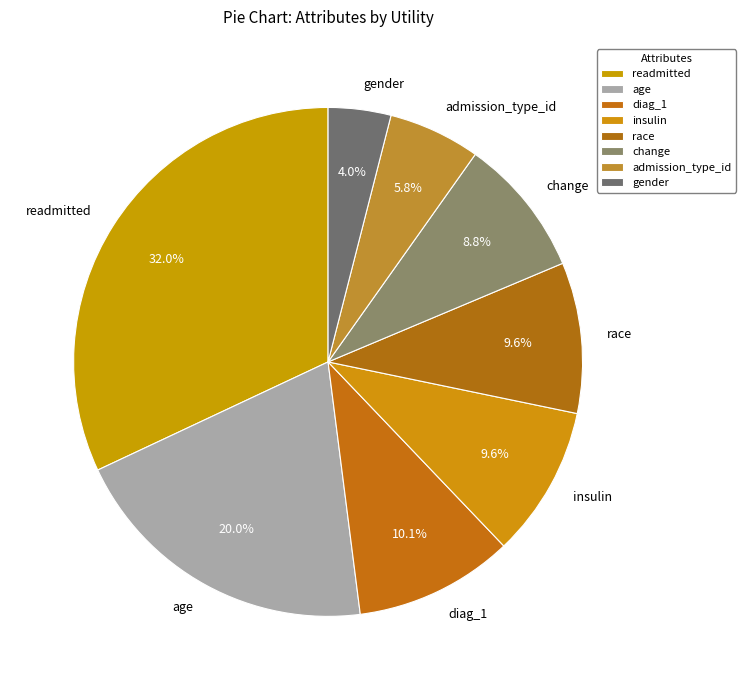

Which slice is the smallest?

gender